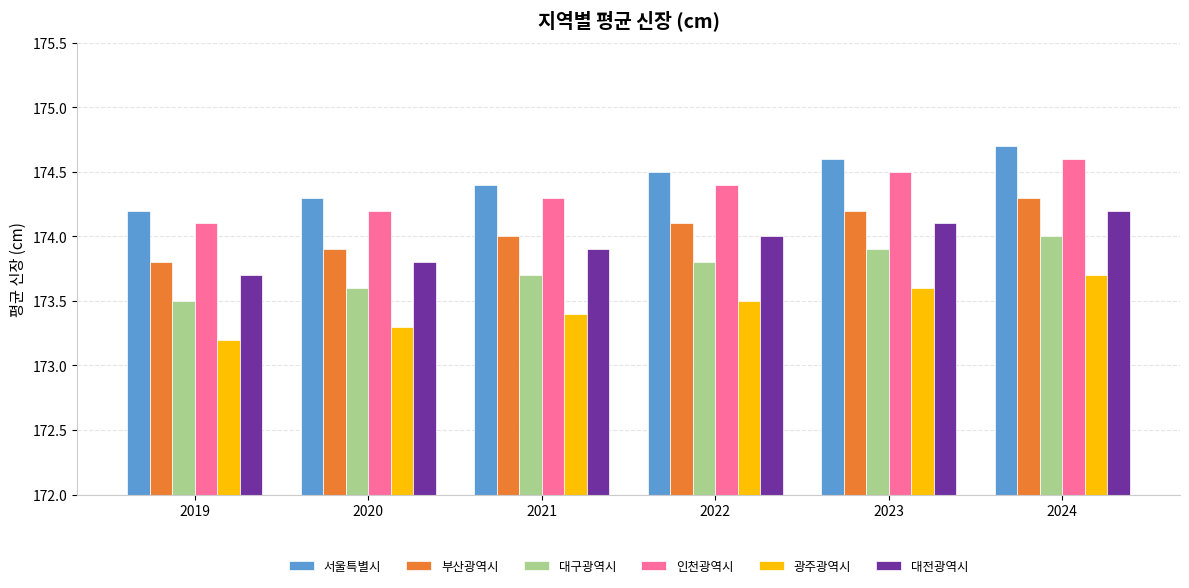

Count the number of categories in the chart.

6